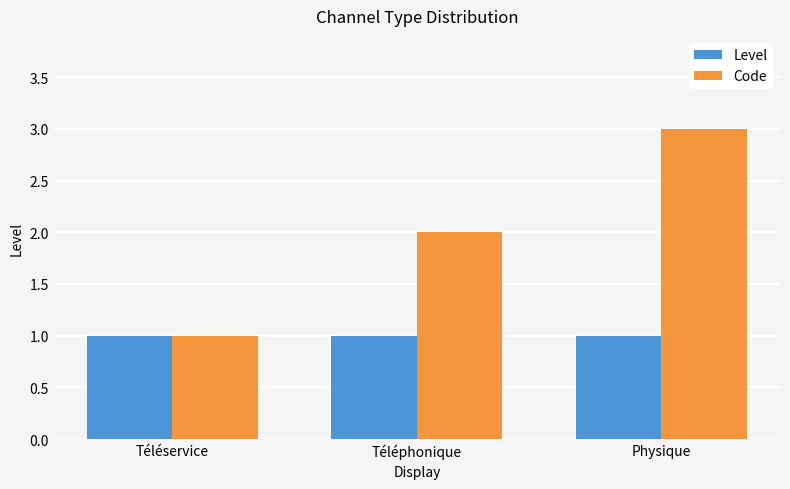

Reading left to right, what are all the values shown in this chart?

Level: Téléservice=1	Téléphonique=1	Physique=1
Code: Téléservice=1	Téléphonique=2	Physique=3